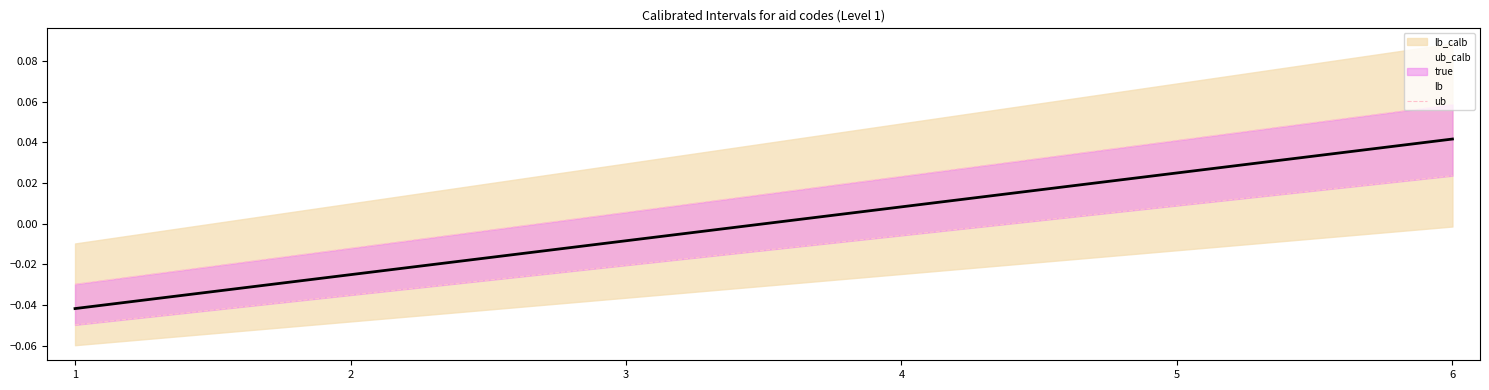

What is the difference between the second highest and second lowest values in the ub_line series?

0.1